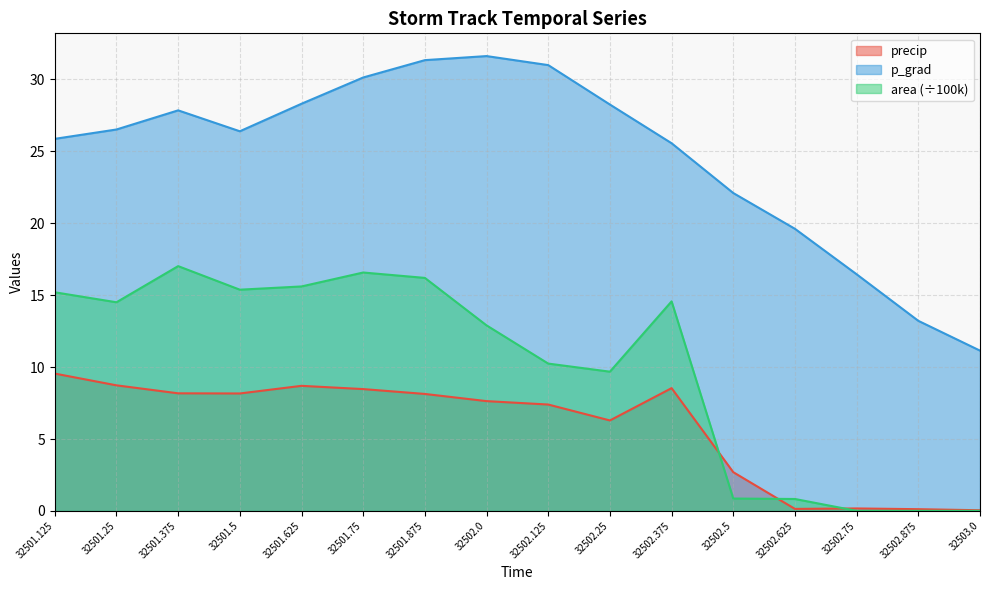

Which category has the lowest value in the precip series?

32503.0